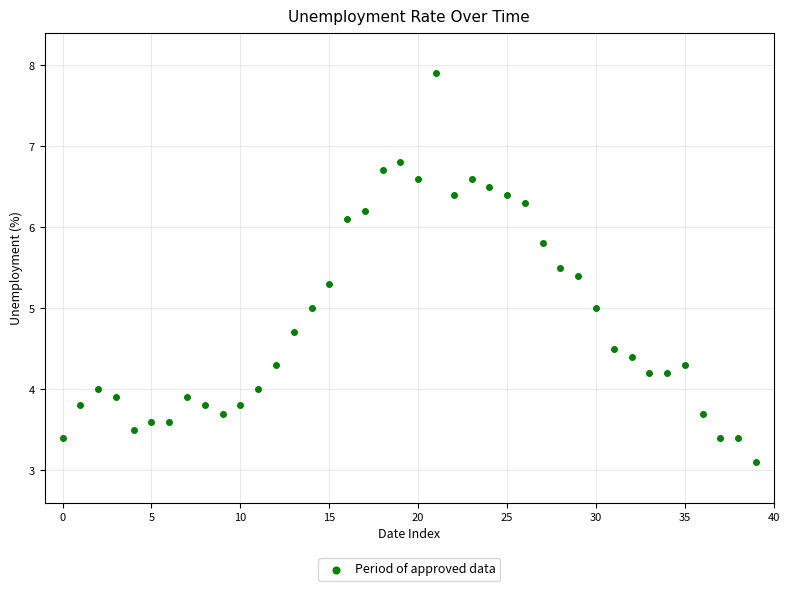

How many points are shown in the scatter plot?

40